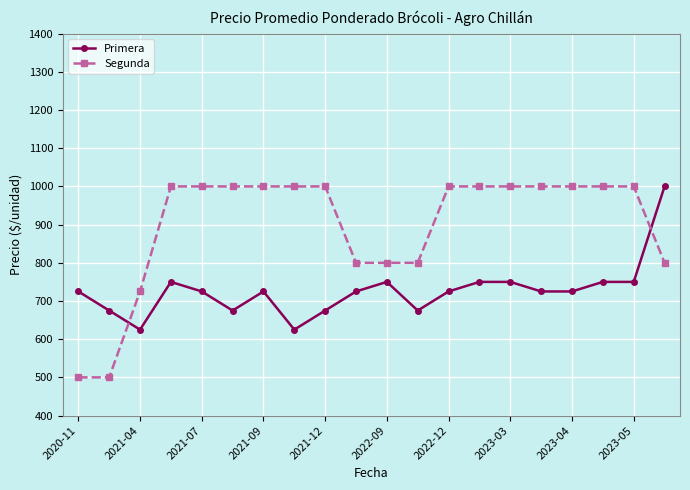

Reading left to right, extract all data points from this chart.

Primera: 725	675	625	750	725	675	725	625	675	725	750	675	725	750	750	725	725	750	750	1000
Segunda: 500	500	725	1000	1000	1000	1000	1000	1000	800	800	800	1000	1000	1000	1000	1000	1000	1000	800